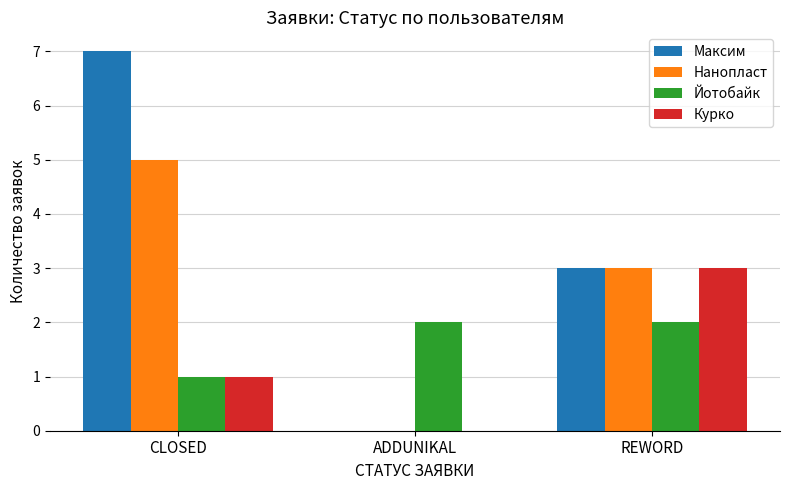

Count the Курко values in the range 0 to 3.

3